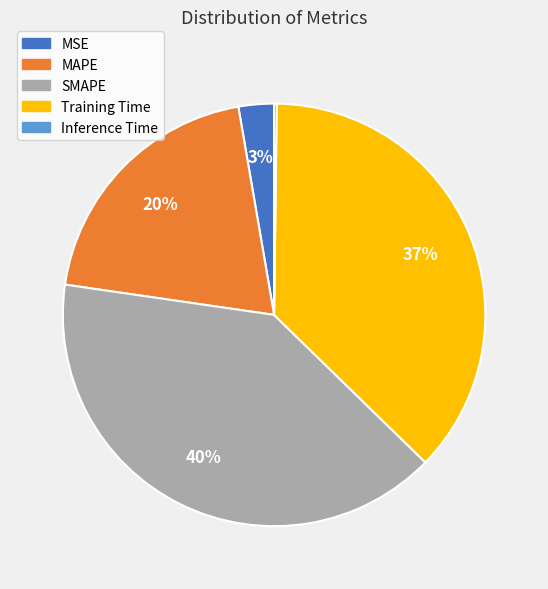

Which category has the biggest portion of the pie?

SMAPE